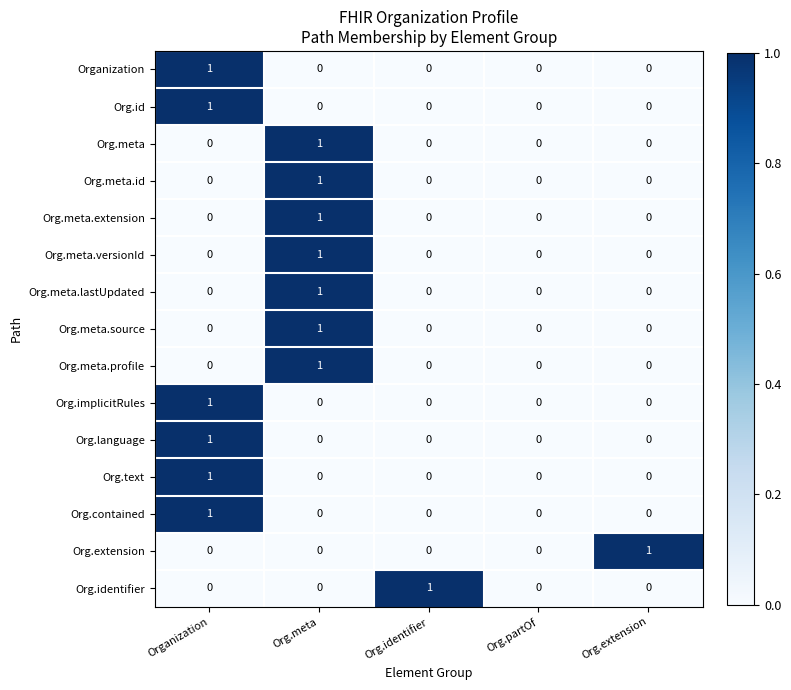

At which category is the sum across all series the highest?

Org.meta